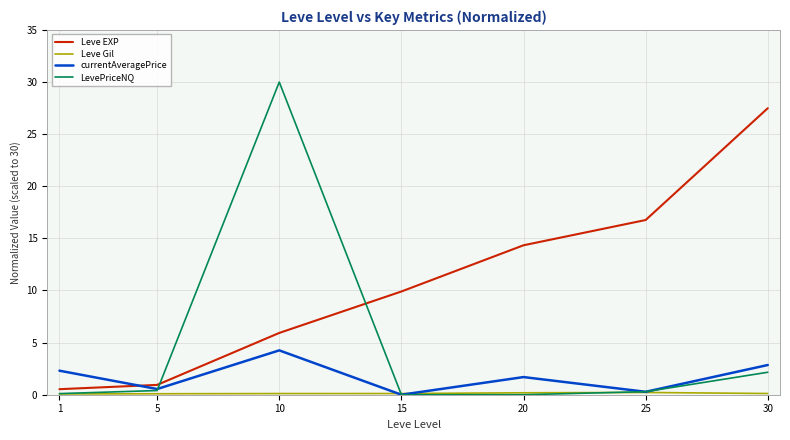

What is the sum of the Leve EXP values at 30 and 1?

28.0